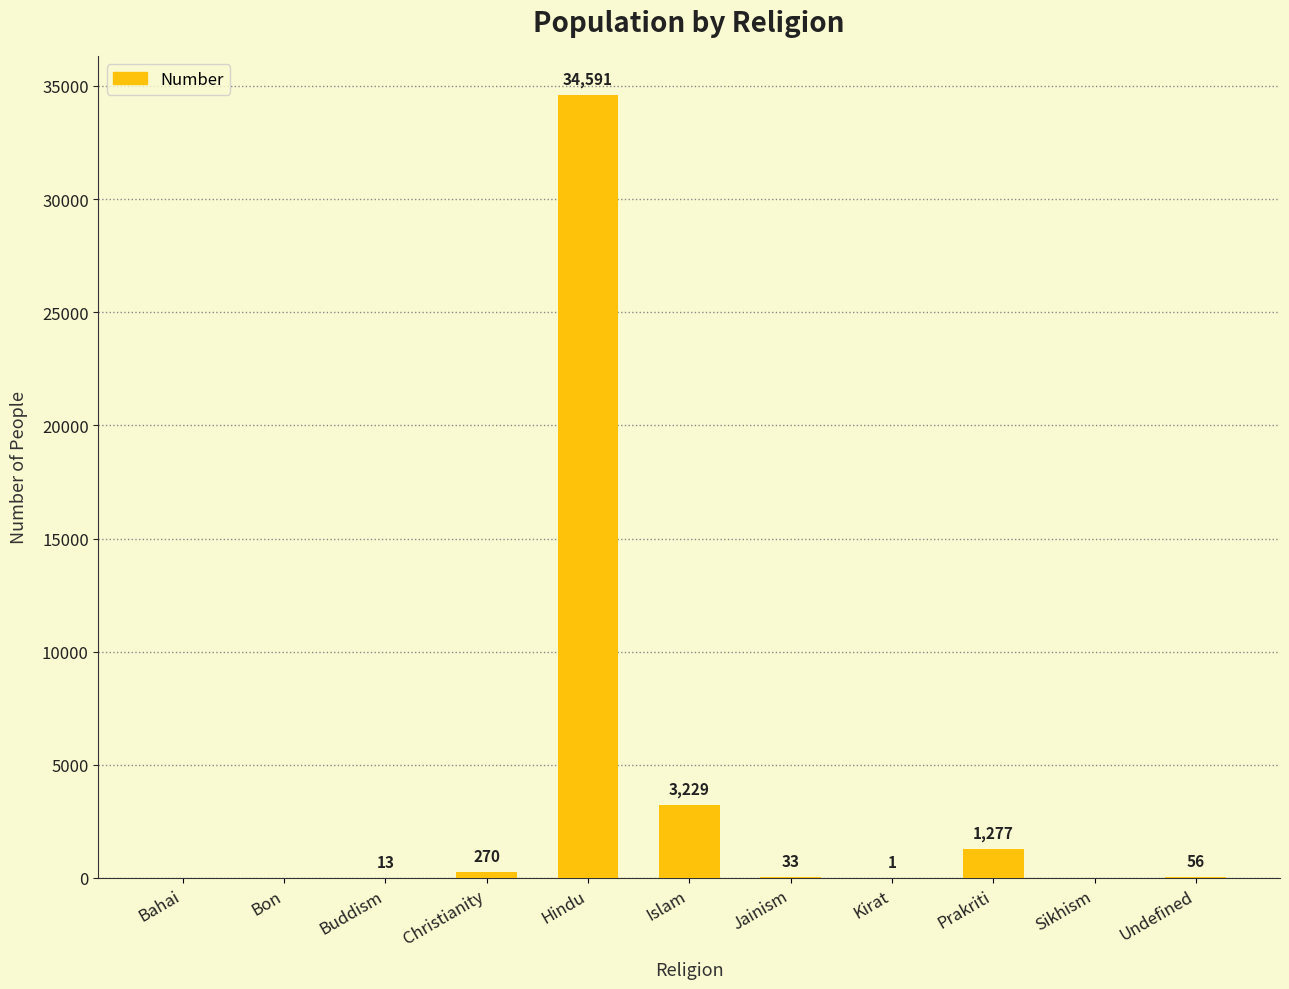

How many data points does each series have?

11